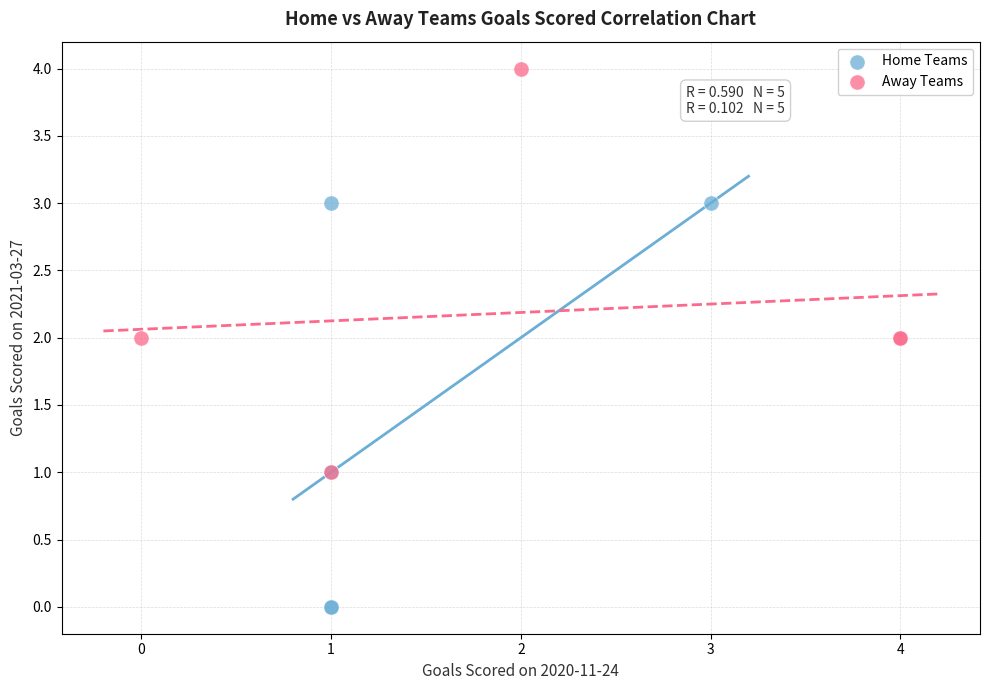

Which series reaches the maximum Y coordinate?

Away Teams